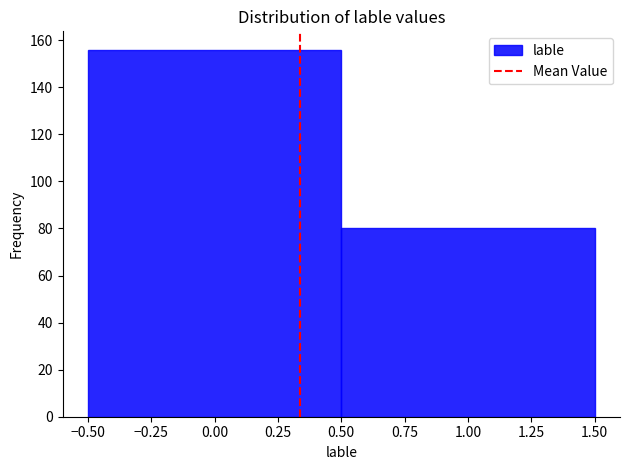

What is the height of the bar covering -0.50 to 0.50 on the x-axis? The values are not printed on the chart, so give them approximately, as read against the axis.

156